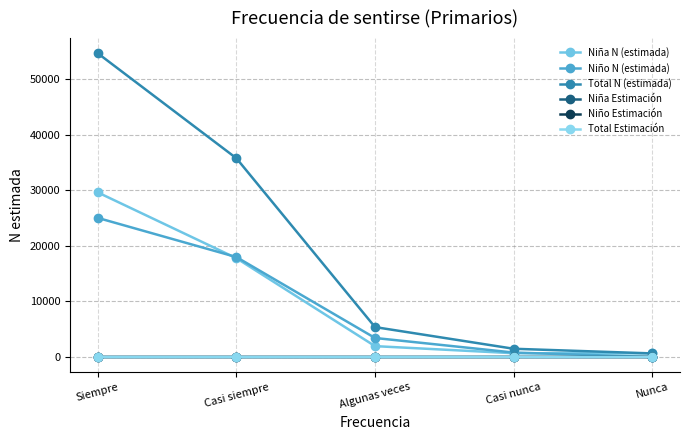

Which series has the largest range (max minus min)?

Total N (estimada)